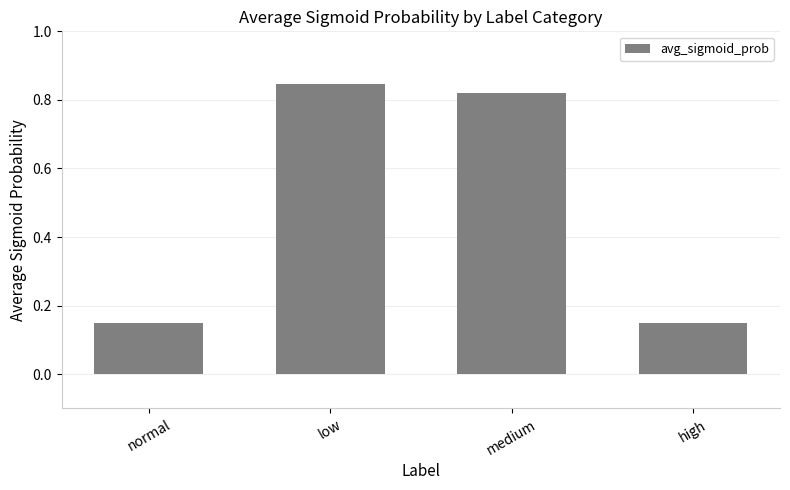

At which category does the chart reach its peak across all series?

low